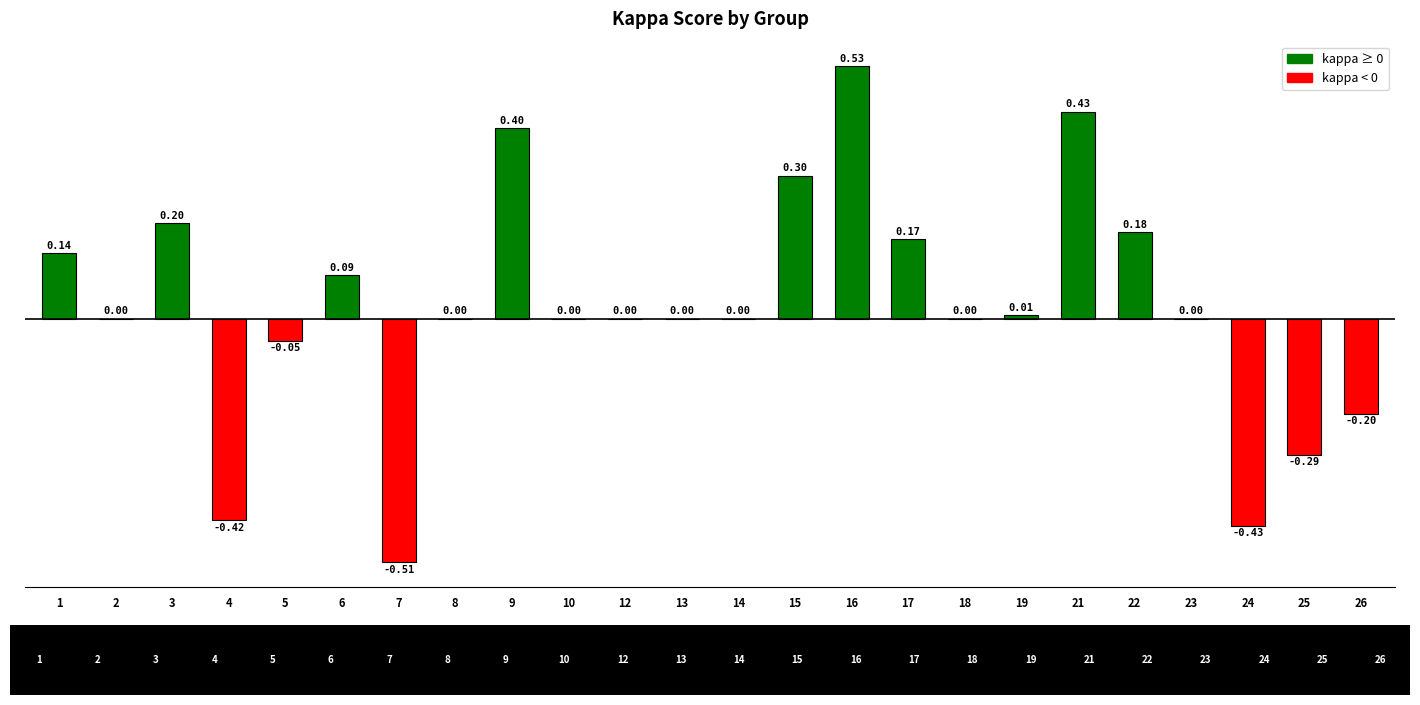

Which has a higher value, 9 or 8?

9